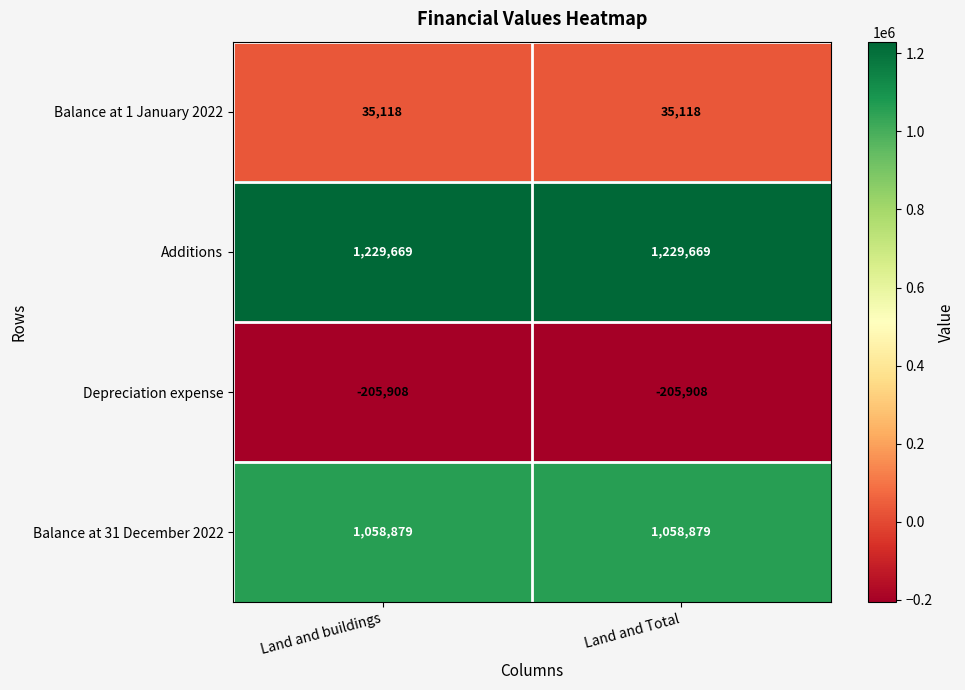

Is the value of Balance at 1 January 2022 at Land and Total greater than the value of Balance at 31 December 2022 at Land and buildings?

No